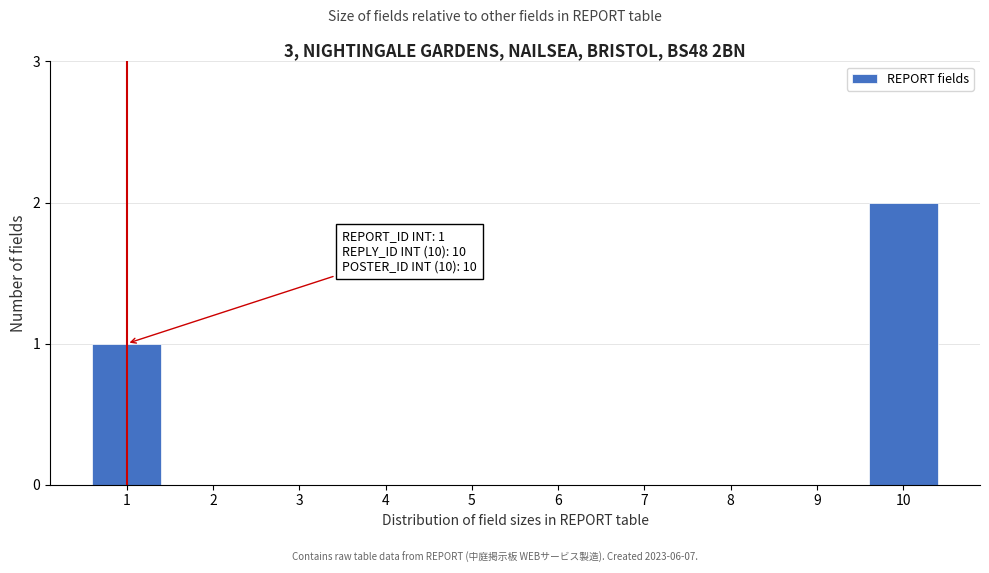

Reading left to right, extract all data points from this chart.

1=1	2=0	3=0	4=0	5=0	6=0	7=0	8=0	9=0	10=2